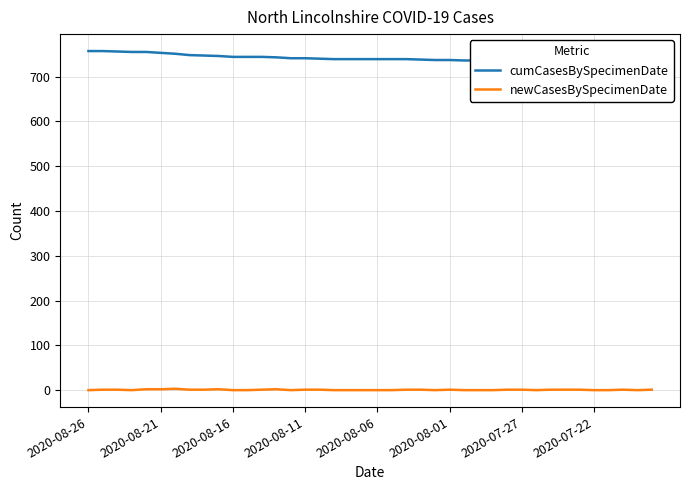

Rank the series by their average value, from lowest to highest.

newCasesBySpecimenDate, cumCasesBySpecimenDate